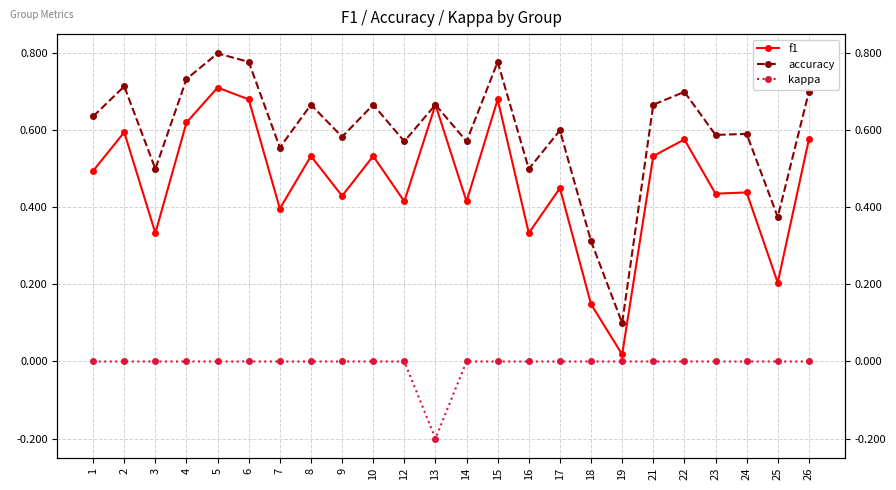

What is the total value across all series at 2?

1.3